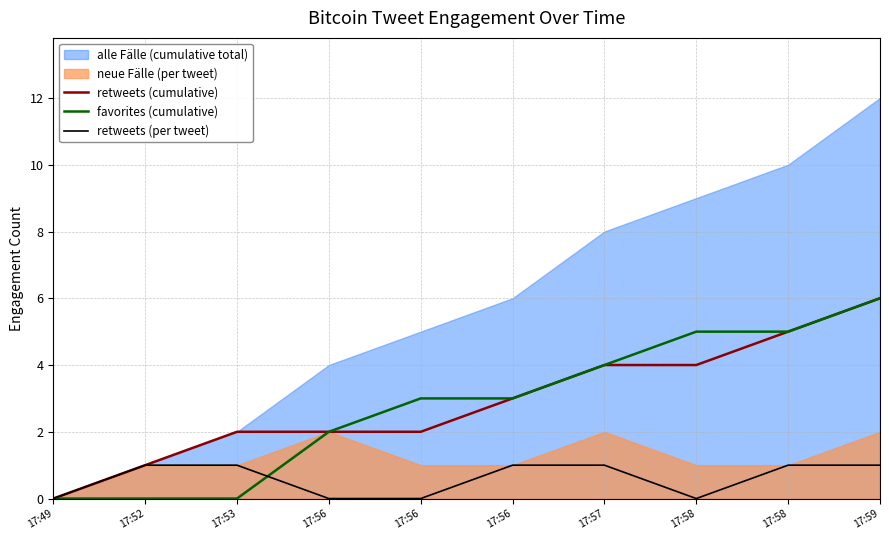

True or false: retweets (cumulative) has more than 1 points higher than both neighbors.

False